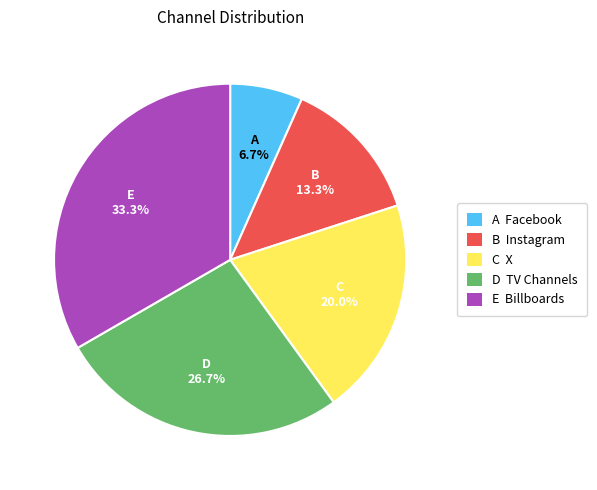

Which category has the smallest portion of the pie?

A Facebook